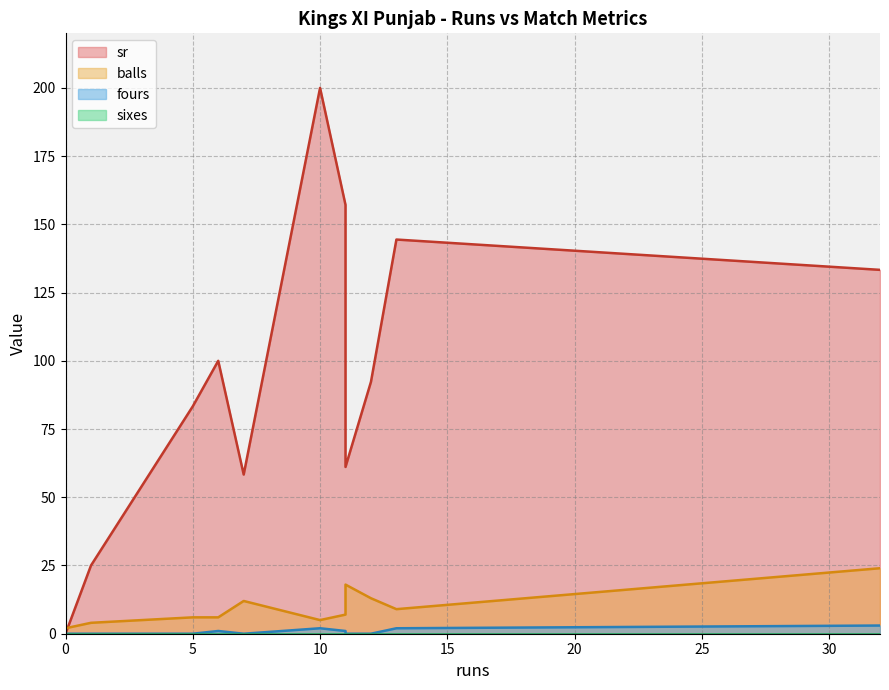

Does the chart display data point markers on the line(s)?

No